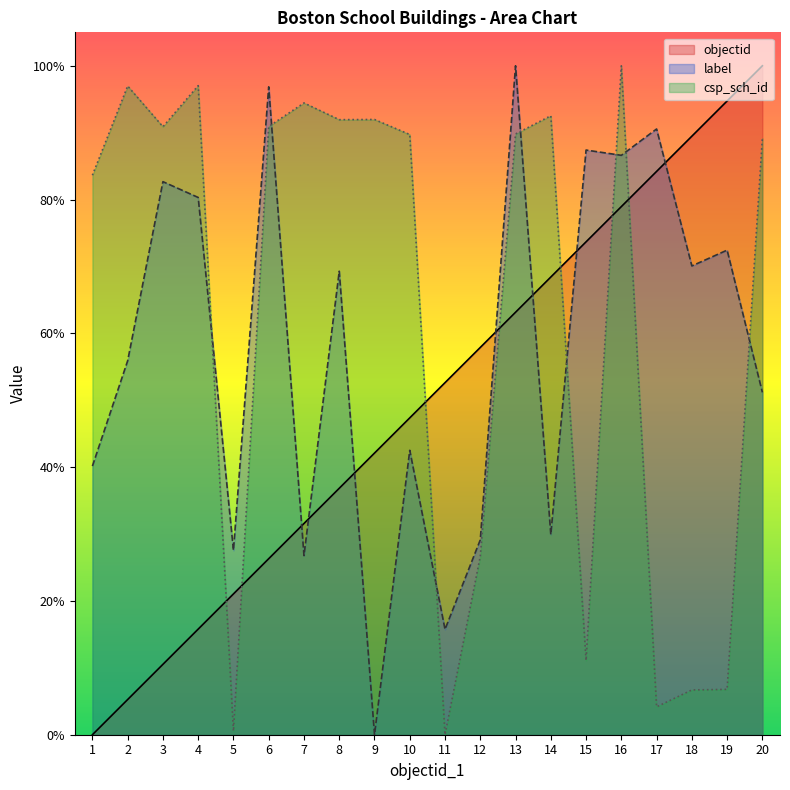

What is the total value across all series at 7?

152.8